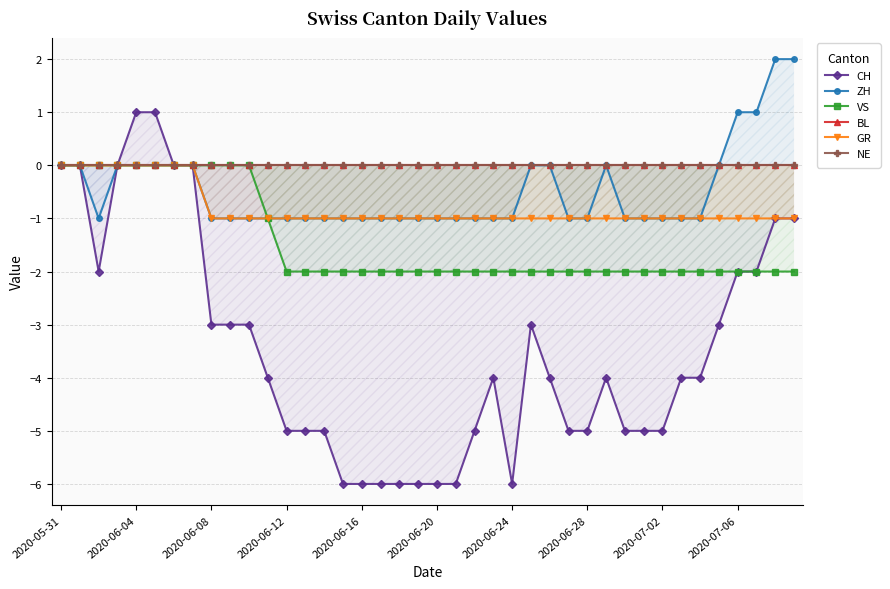

The value of GR at 2020-06-28 is -1. True or false?

True